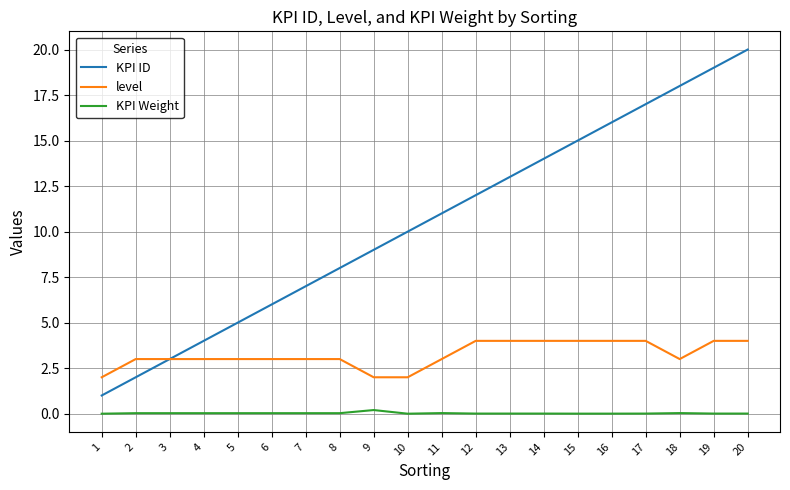

True or false: KPI Weight and level cross at least once.

False